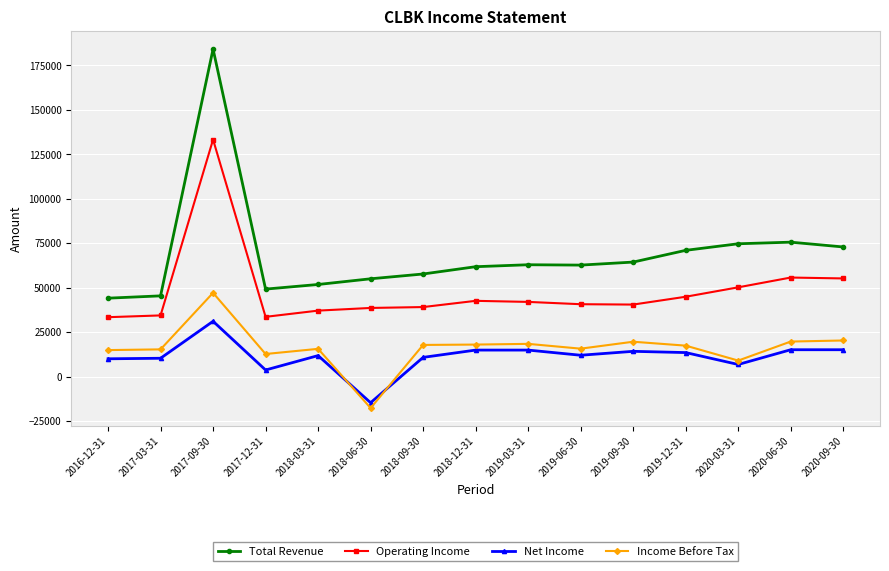

Where is the first local maximum for Total Revenue?

2017-09-30